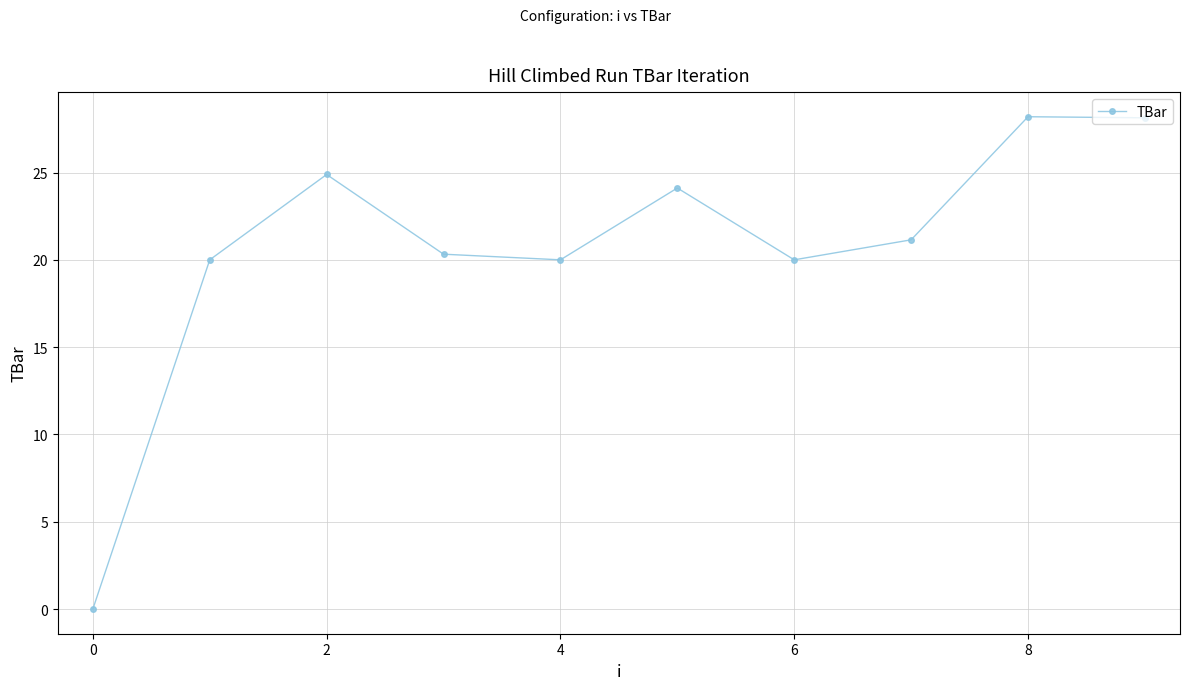

Does the chart display data point markers on the line(s)?

Yes